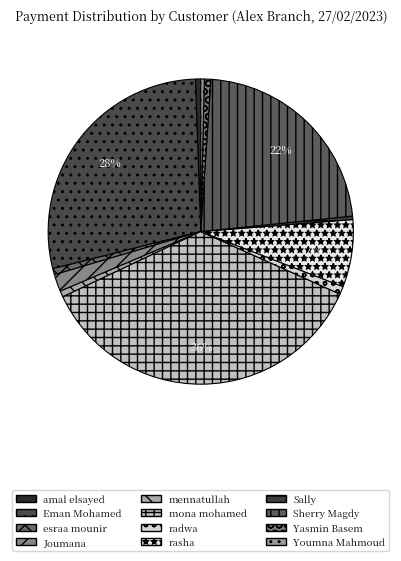

Is there a majority slice in this chart?

No